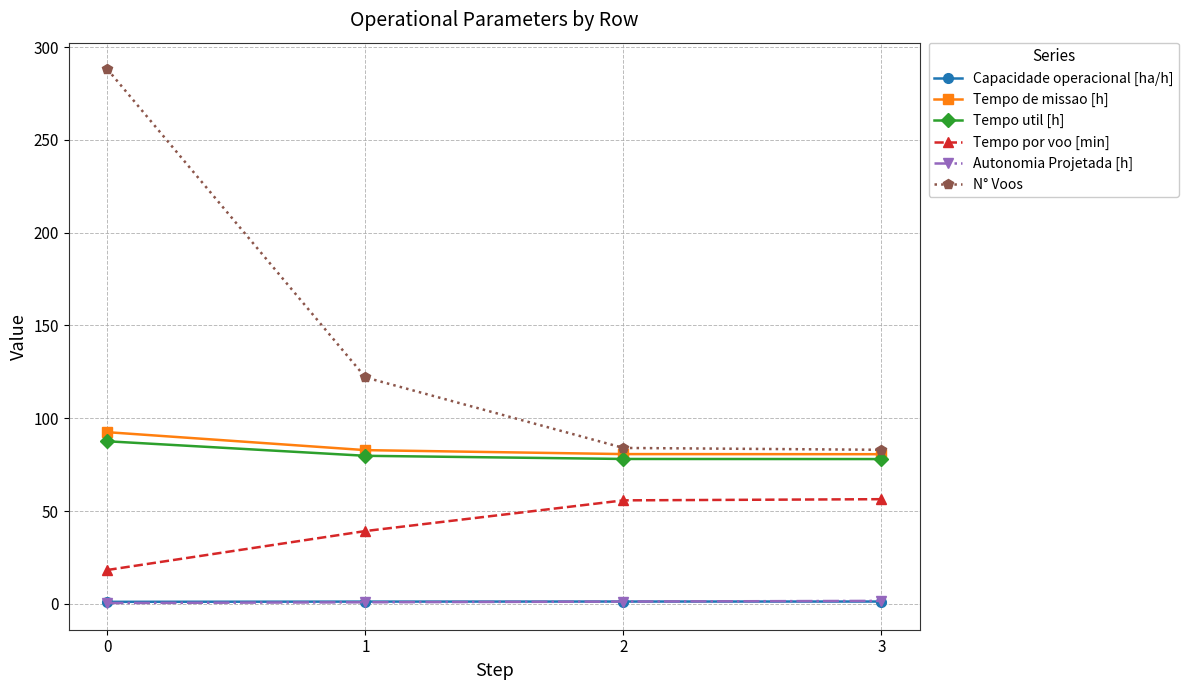

At how many categories does at least one series exceed 93?

2